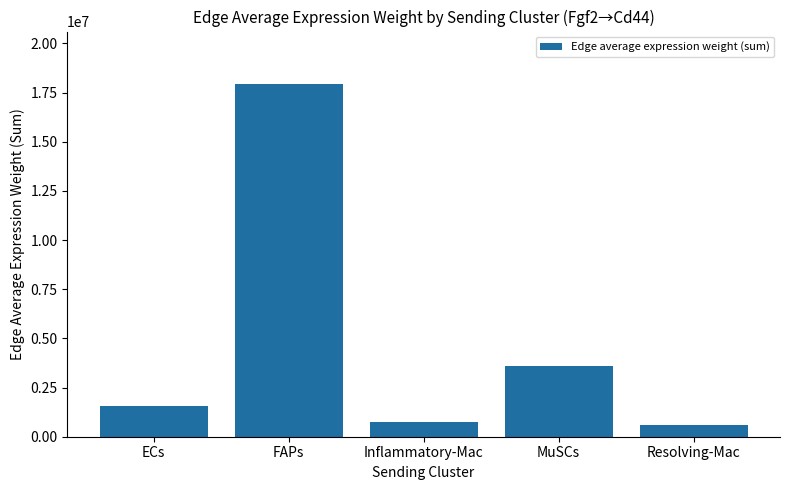

How many bars are there in total?

5